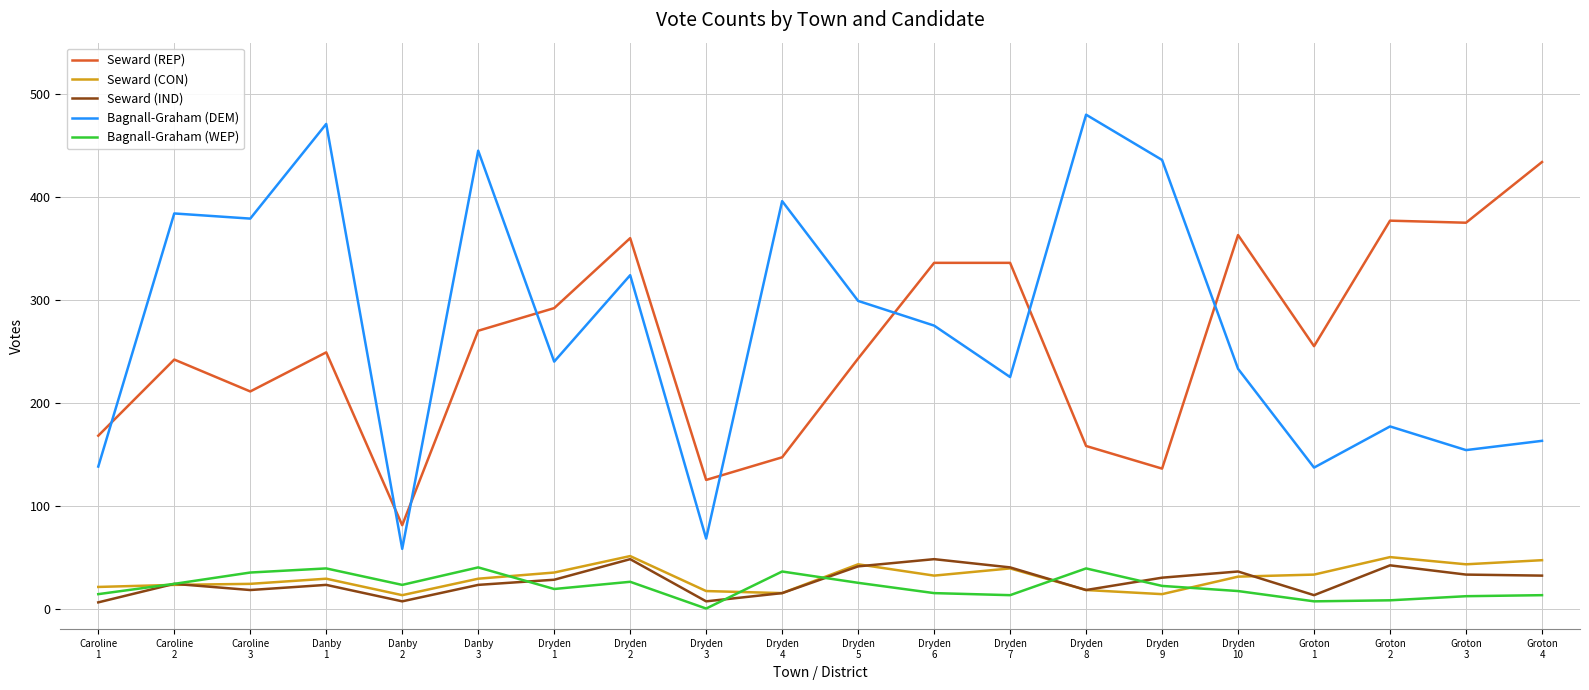

Which series has the widest spread of values?

Bagnall-Graham (DEM)